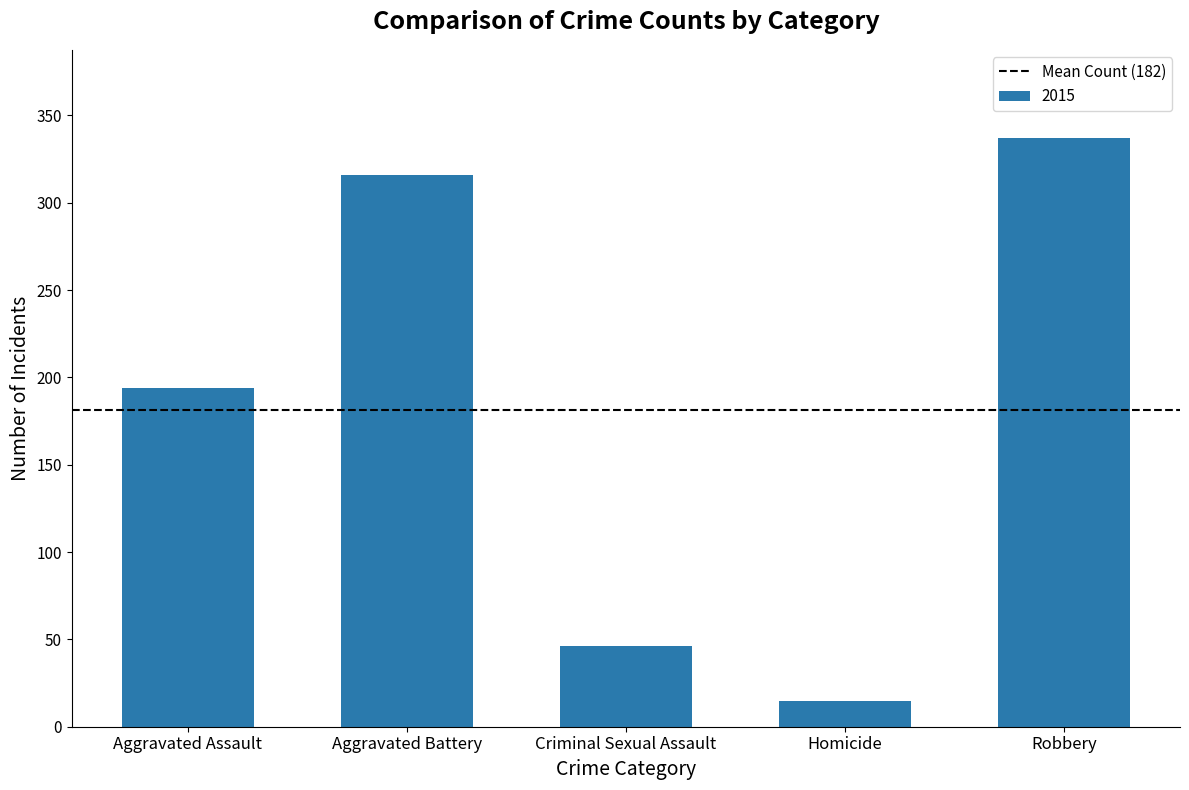

Between Criminal Sexual Assault and Homicide, which is larger?

Criminal Sexual Assault